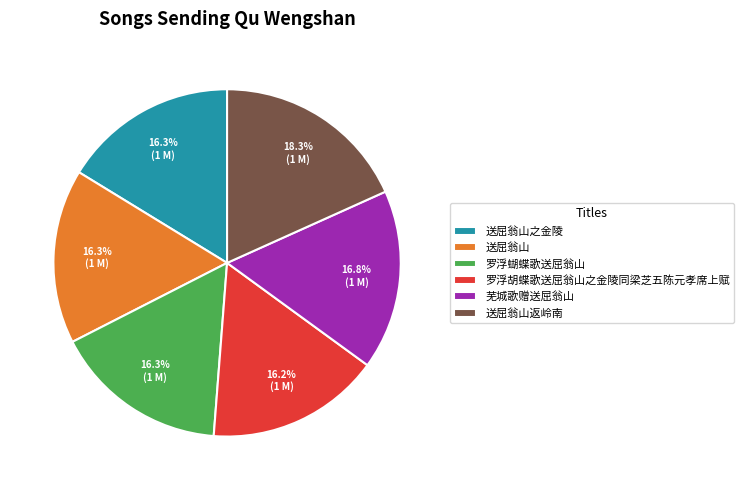

What is the ratio of the value at 送屈翁山 to the value at 送屈翁山之金陵?

1.0